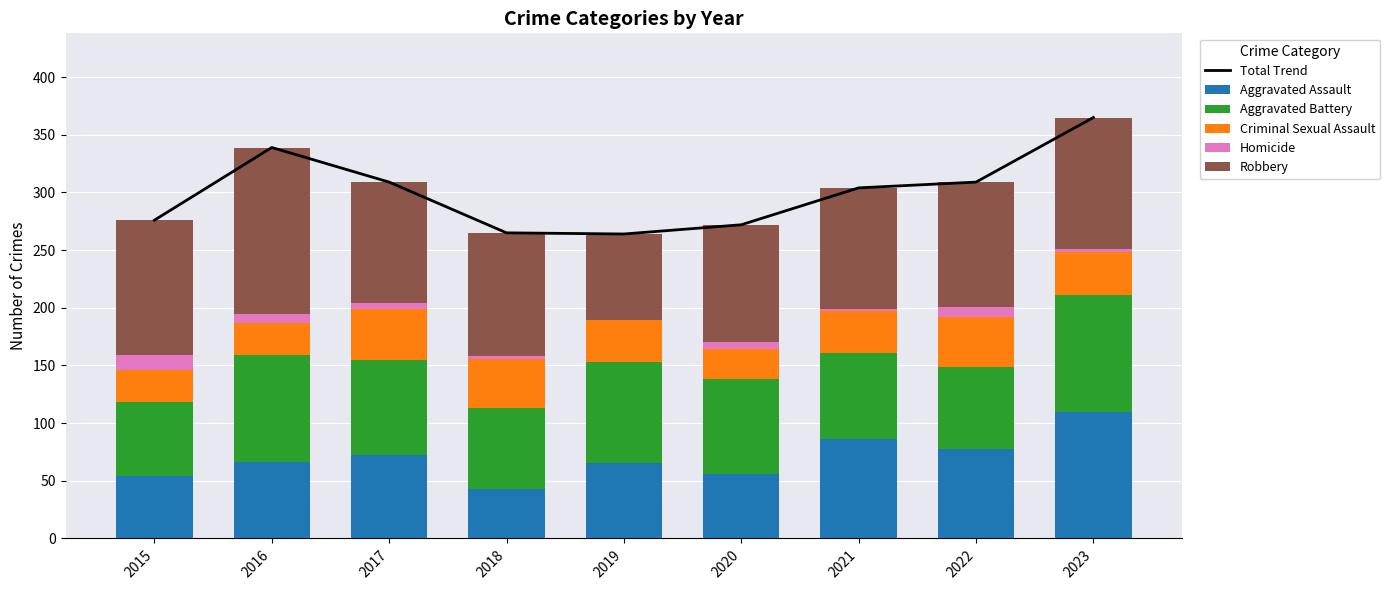

Count the number of data series in this chart.

6